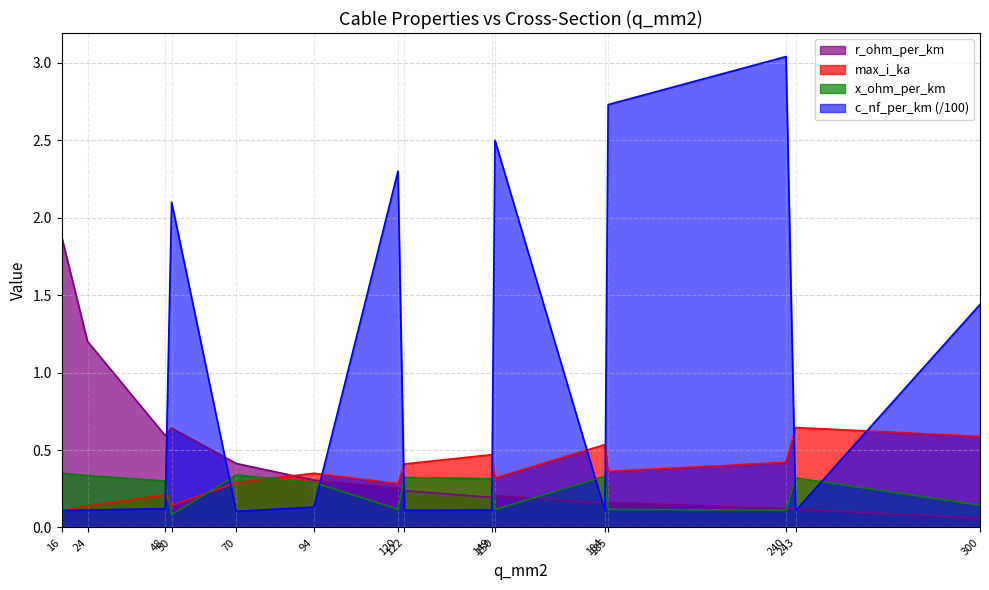

List the labels in order of c_nf_per_km value, smallest first.

70, 184, 16, 243, 122, 24, 149, 48, 94, 300, 50, 120, 150, 185, 240